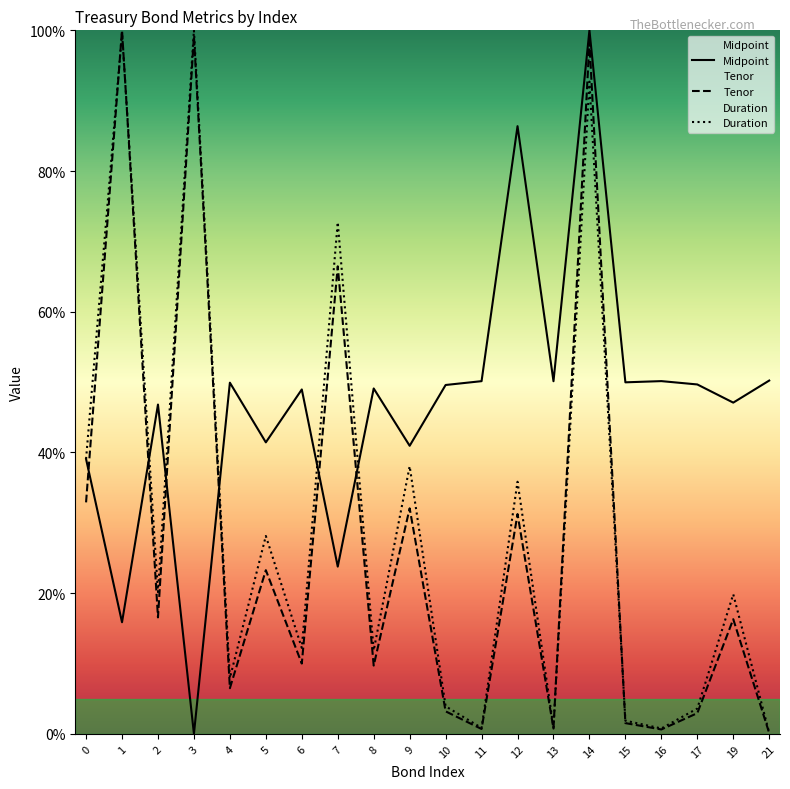

What is the sum of the Tenor values at 10 and 0?

36.1